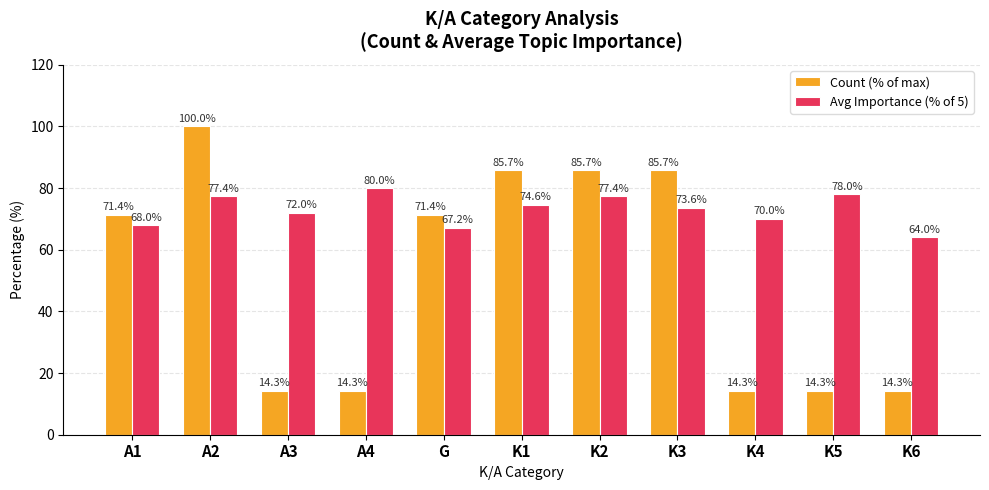

Which category has the highest value across all series?

A2